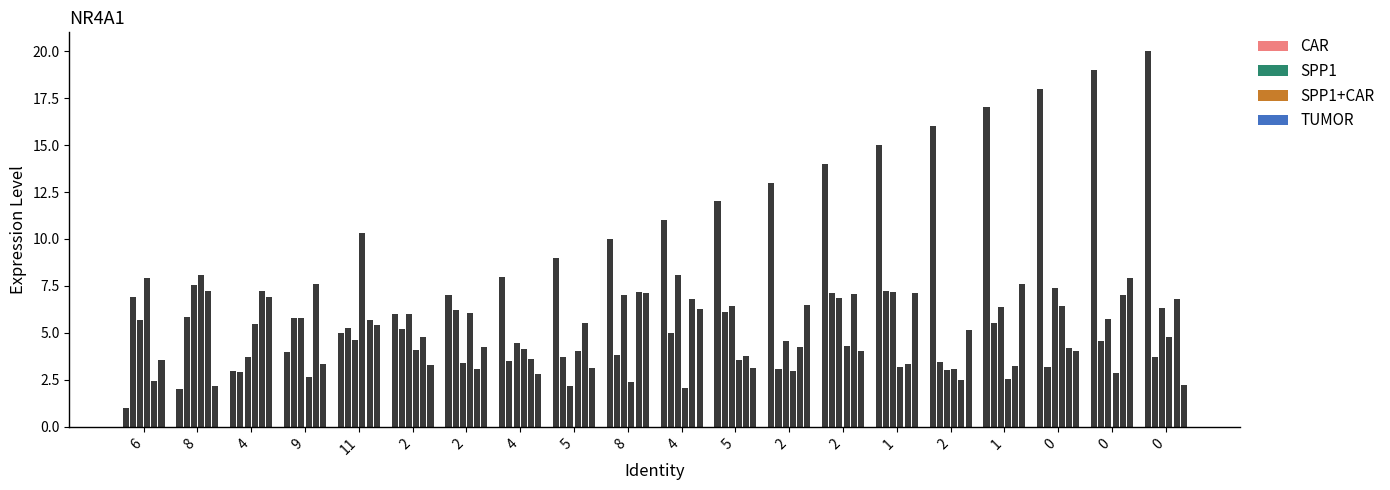

How many groups of bars are there?

20